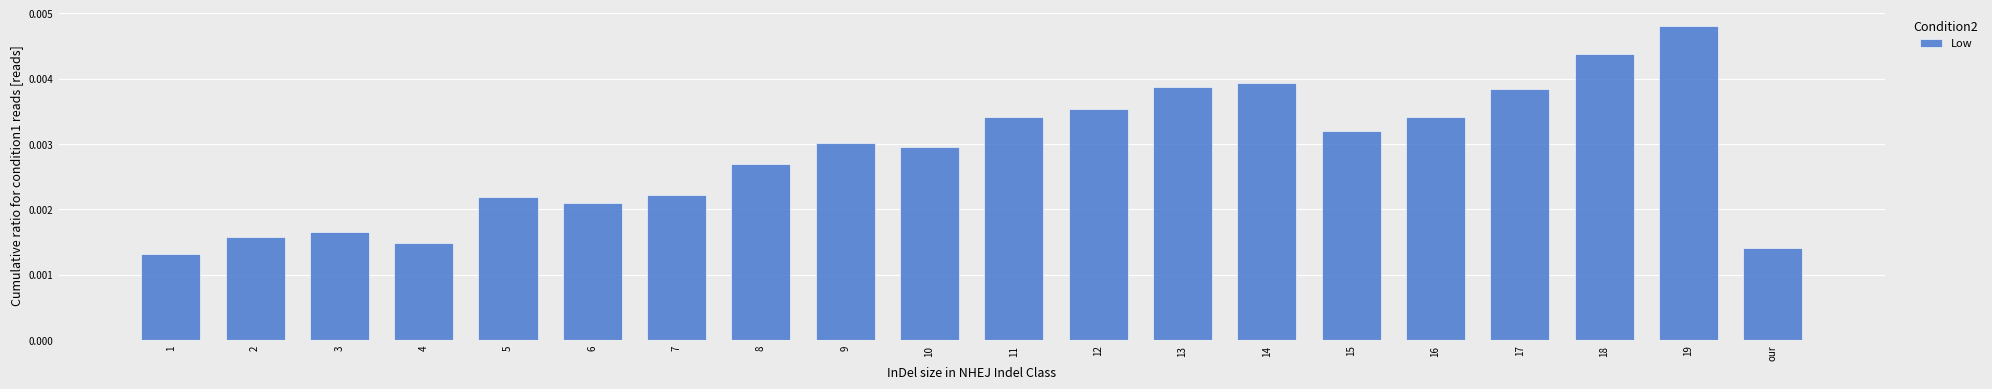

Which has a higher value, 13 or 2?

13